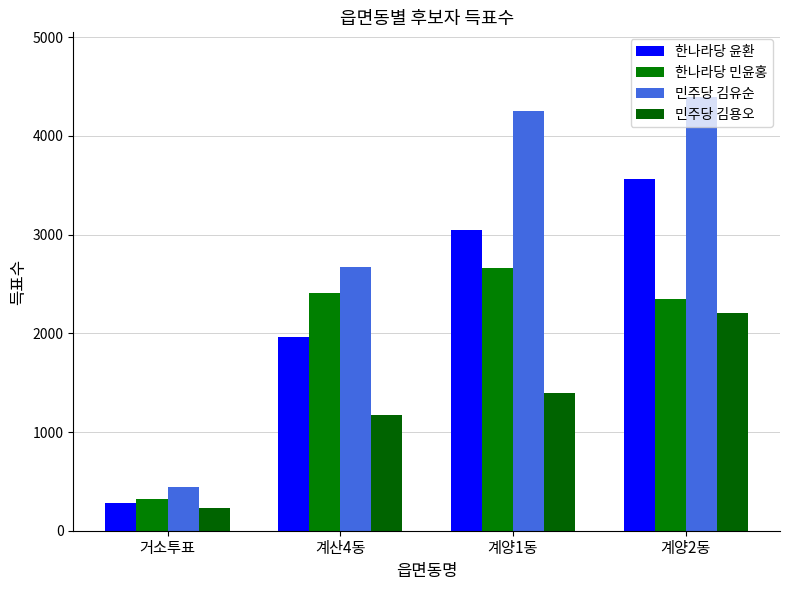

Rank the series at 계양1동 from lowest to highest value.

민주당 김용오, 한나라당 민윤홍, 한나라당 윤환, 민주당 김유순